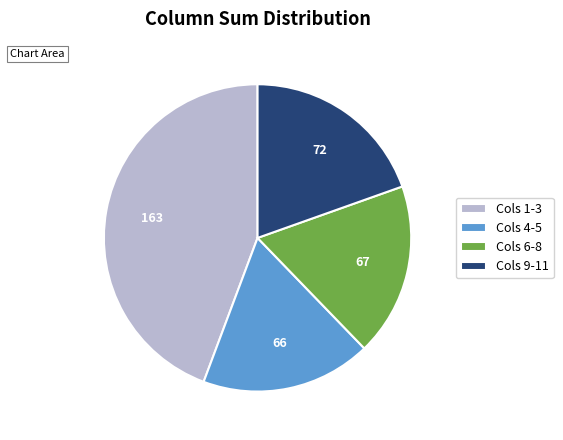

Does any single category account for the majority?

No